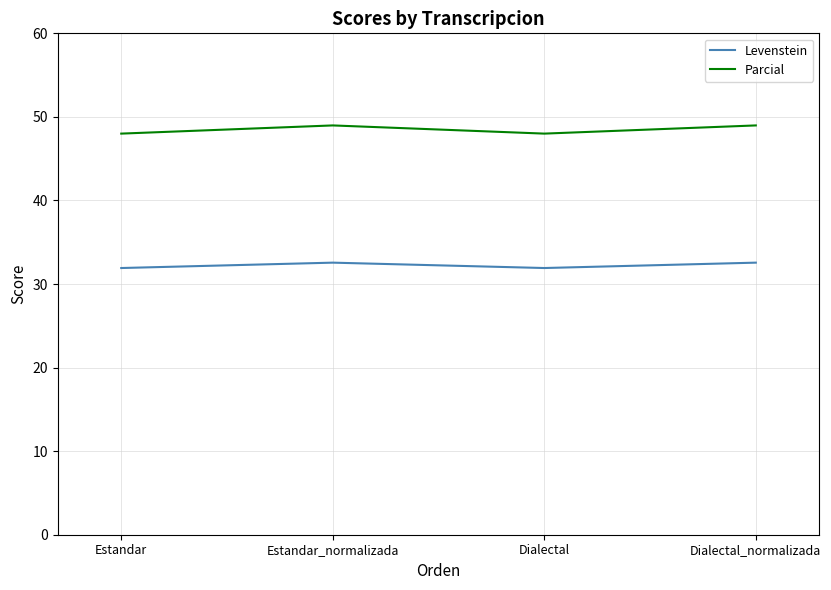

What is the sum of all Parcial values?

194.0